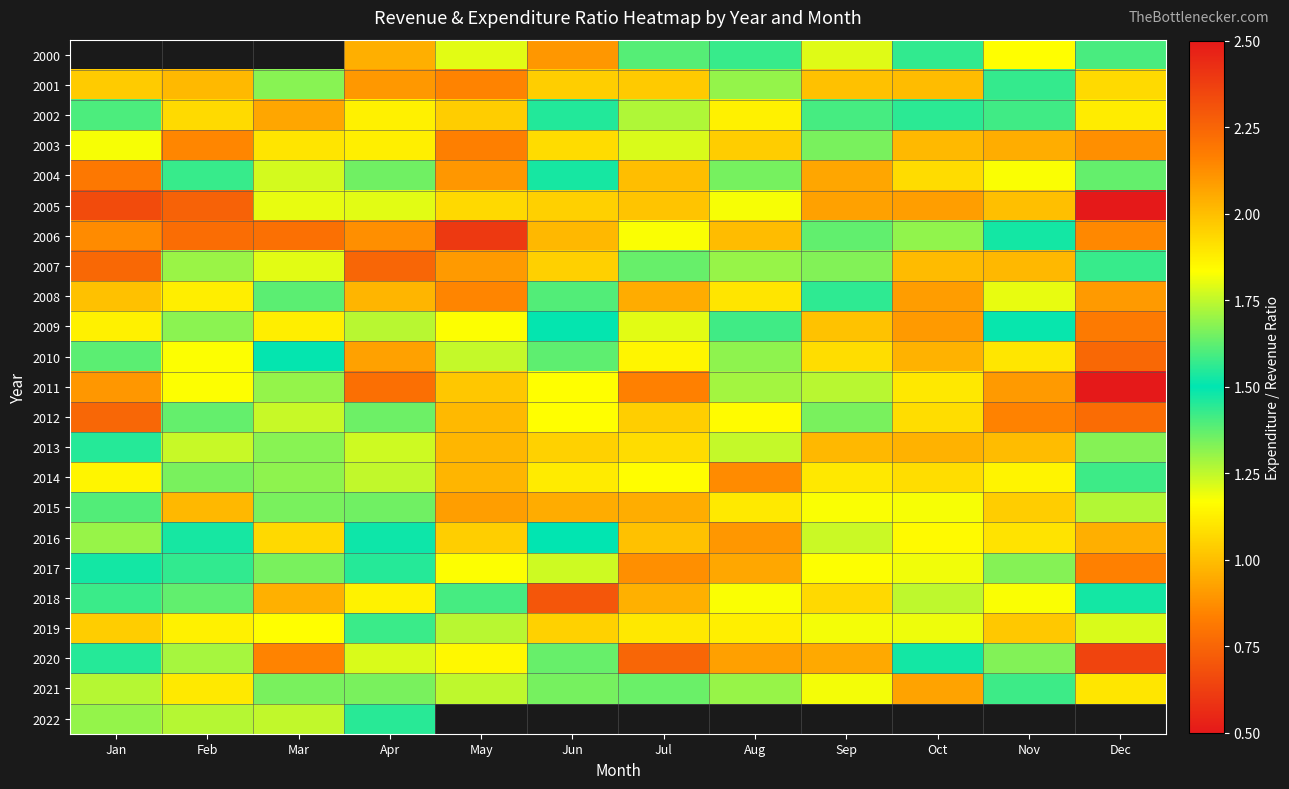

Which series has the largest range (max minus min)?

2011